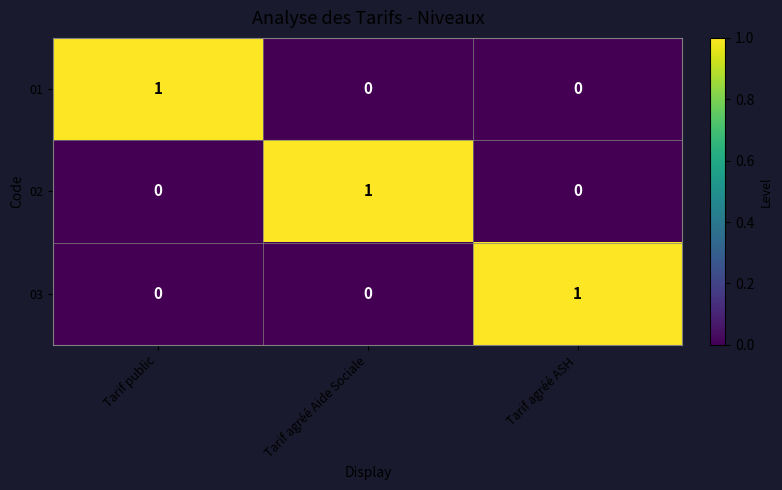

True or false: 02 has a value of 2 at Tarif agréé Aide Sociale.

False